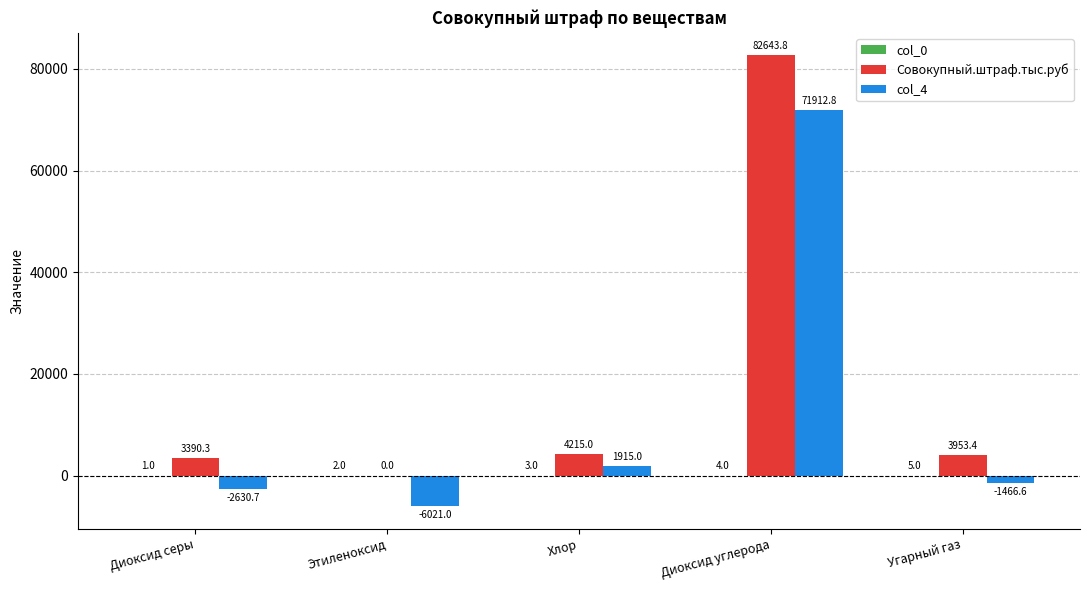

Which series has the largest total across all categories?

Совокупный.штраф.тыс.руб